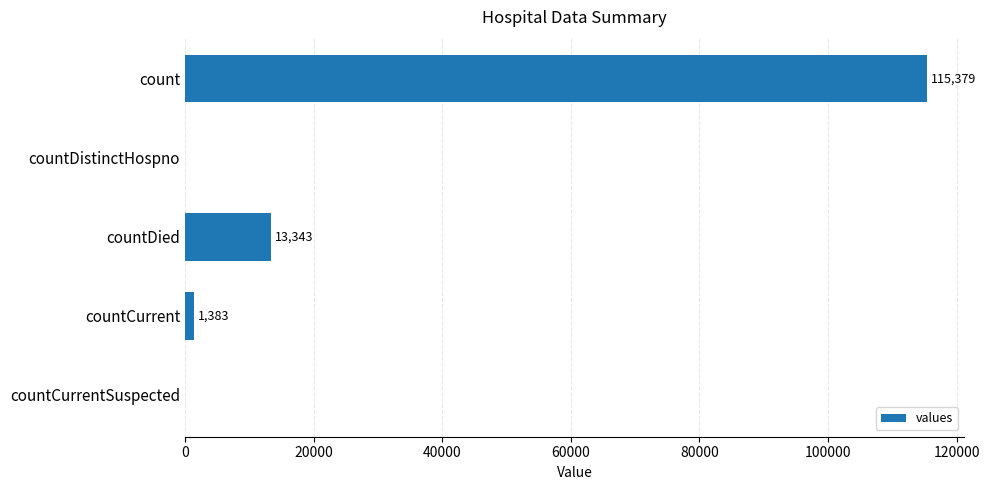

What is the change in value from countDistinctHospno to countDied?

+13343